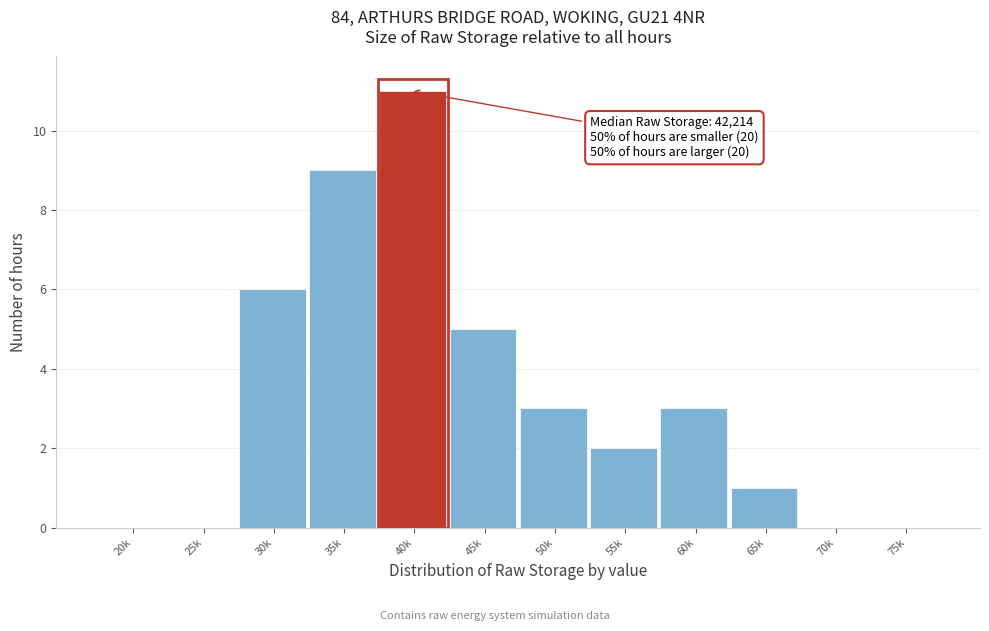

Reading left to right, transcribe all the data shown in this chart.

20k=0	25k=0	30k=6	35k=9	40k=11	45k=5	50k=3	55k=2	60k=3	65k=1	70k=0	75k=0